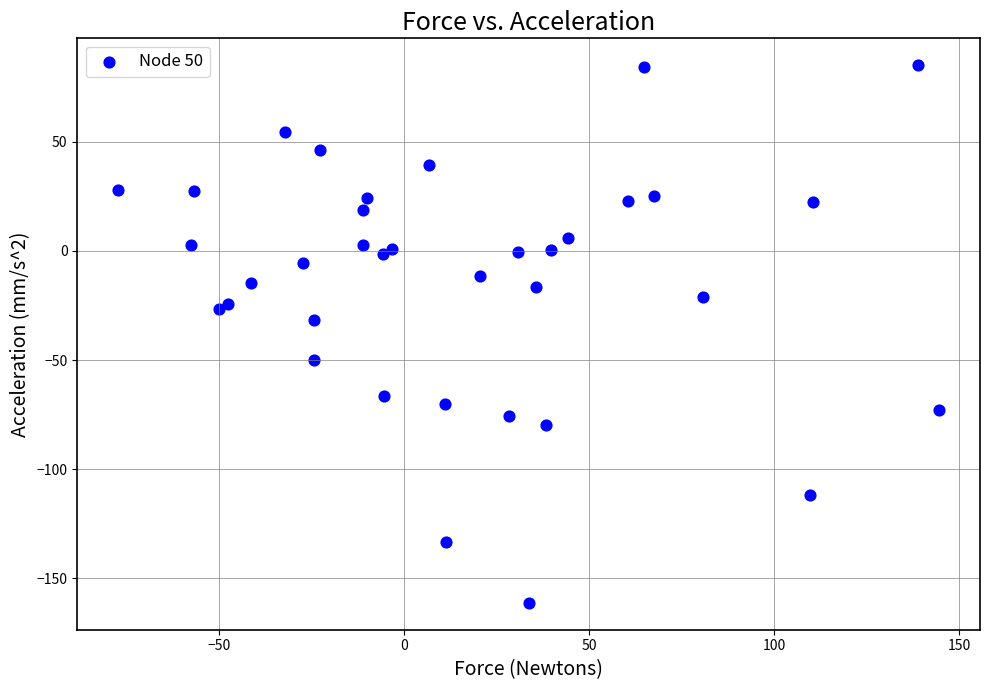

What Y value in the scatter plot is closest to -38?

-31.7